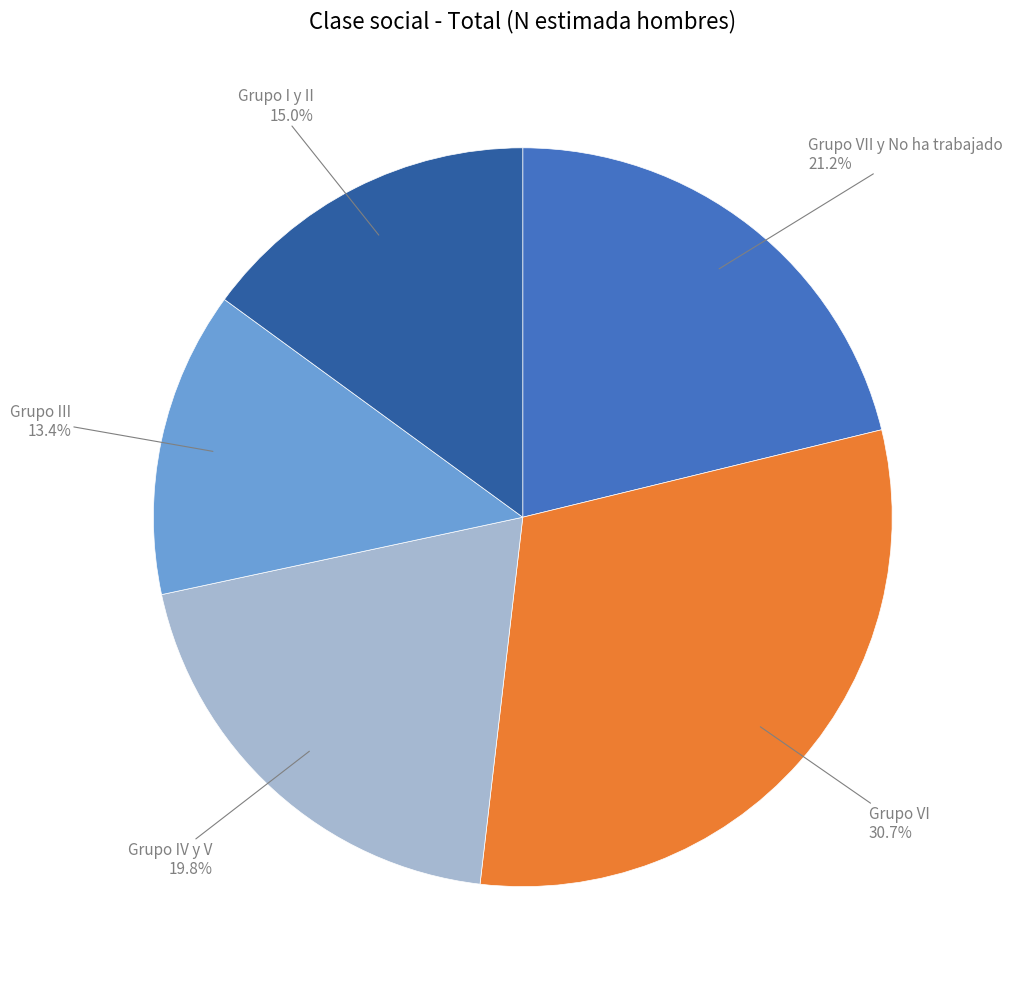

Is there a majority slice in this chart?

No